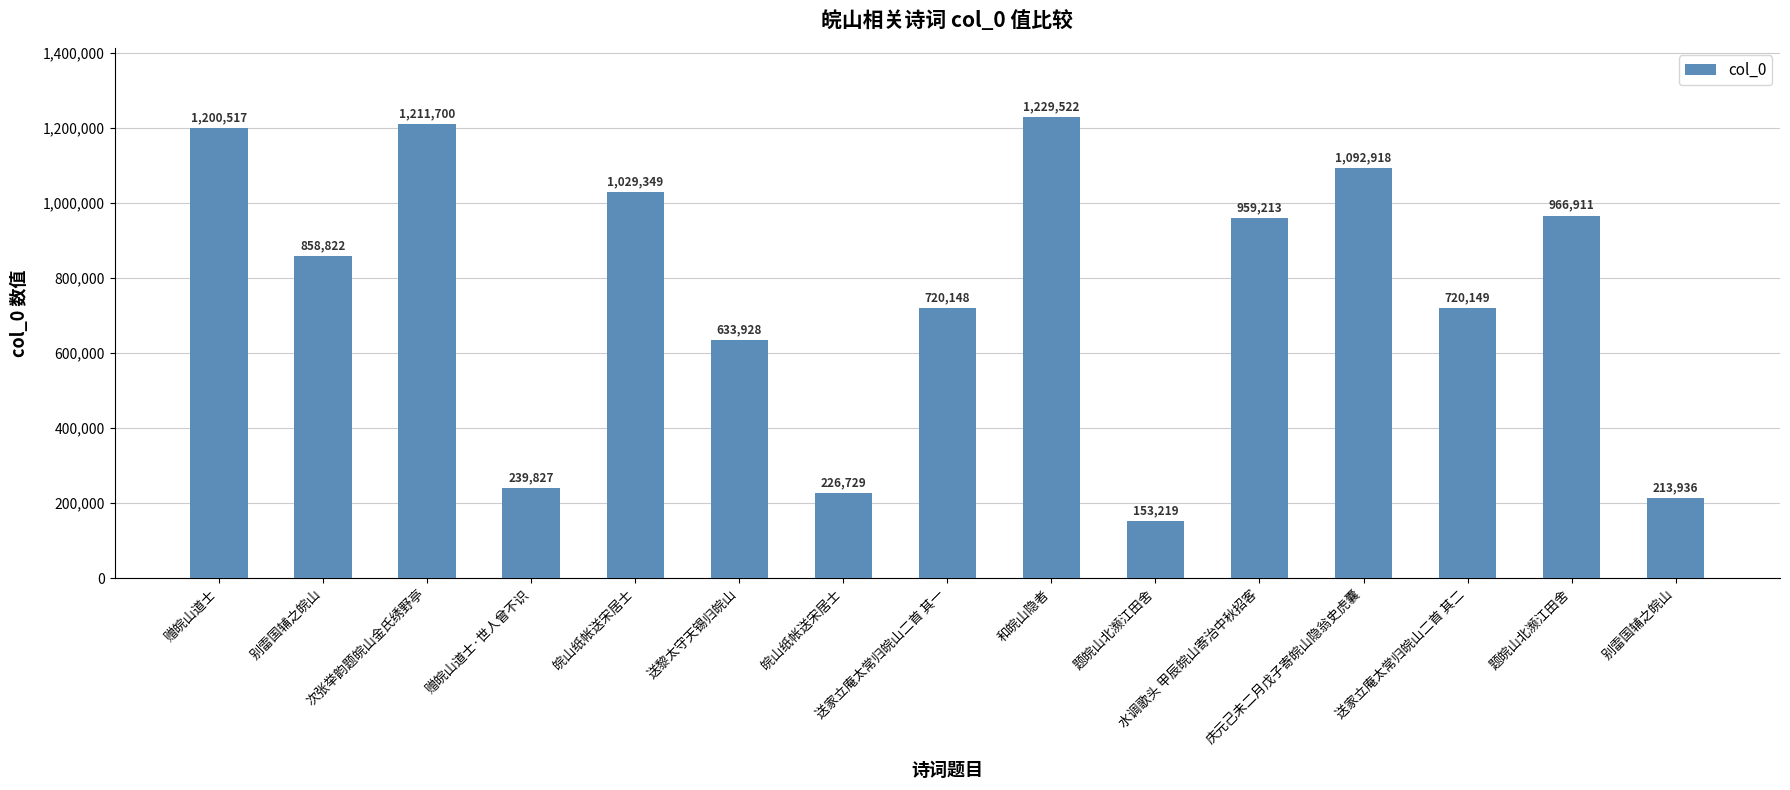

Is it true that the value at 送家立庵太常归皖山二首 其一 is 1189410?

False